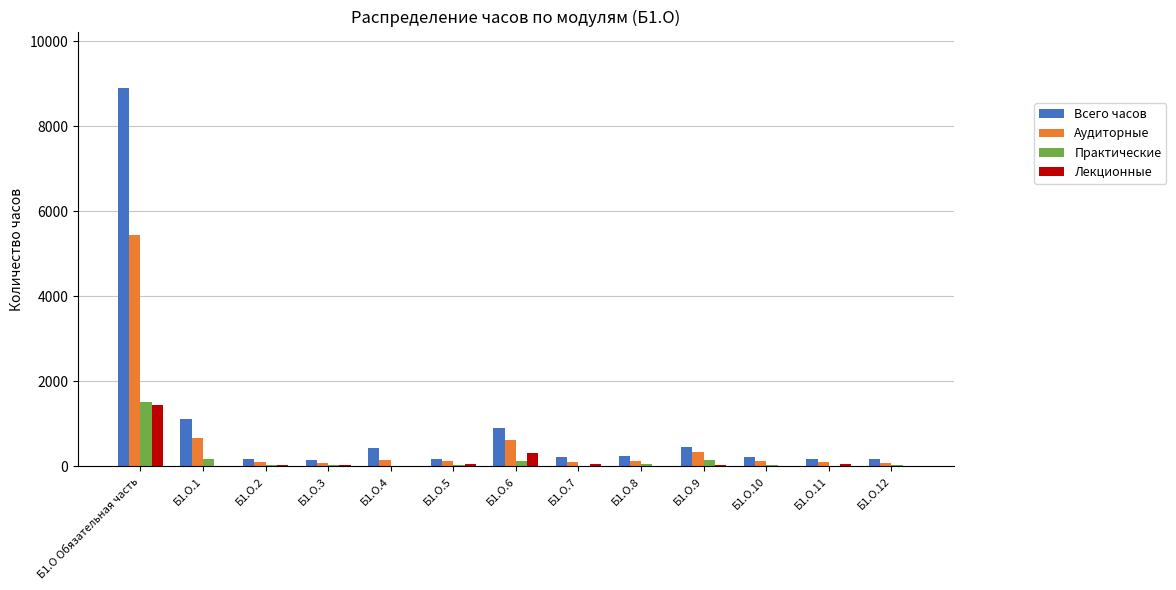

At which label does Практические reach its peak?

Б1.О Обязательная часть